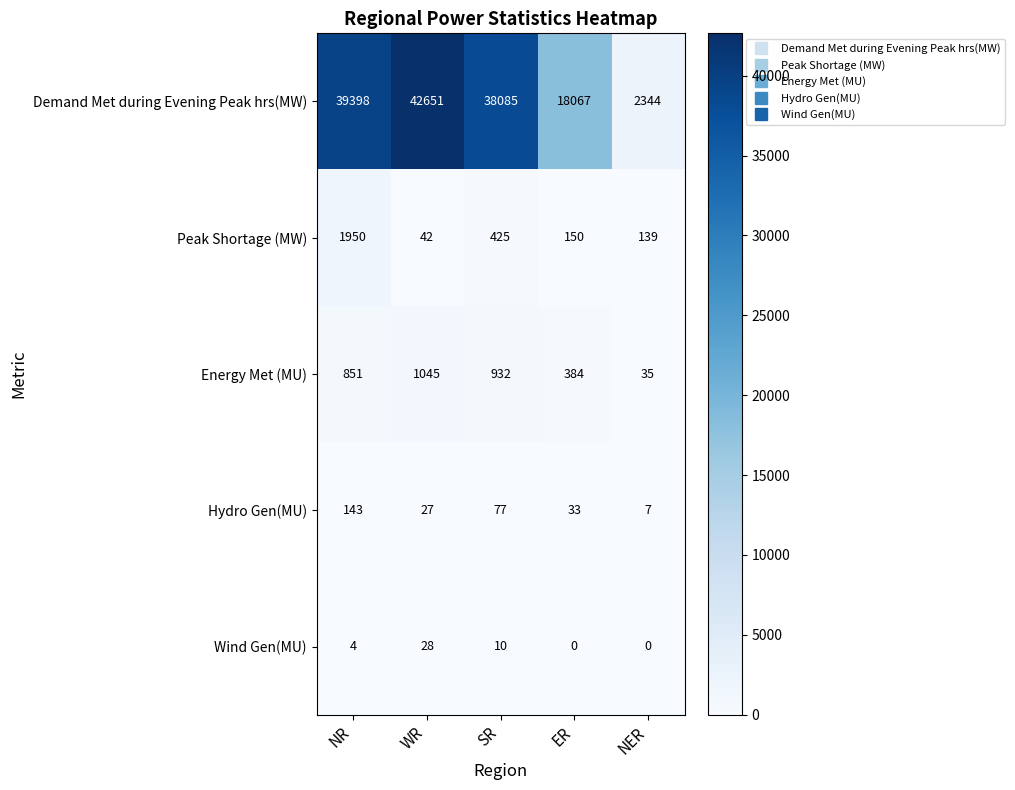

What is the approximate value of Energy Met (MU) at NER, to the nearest 50?

50